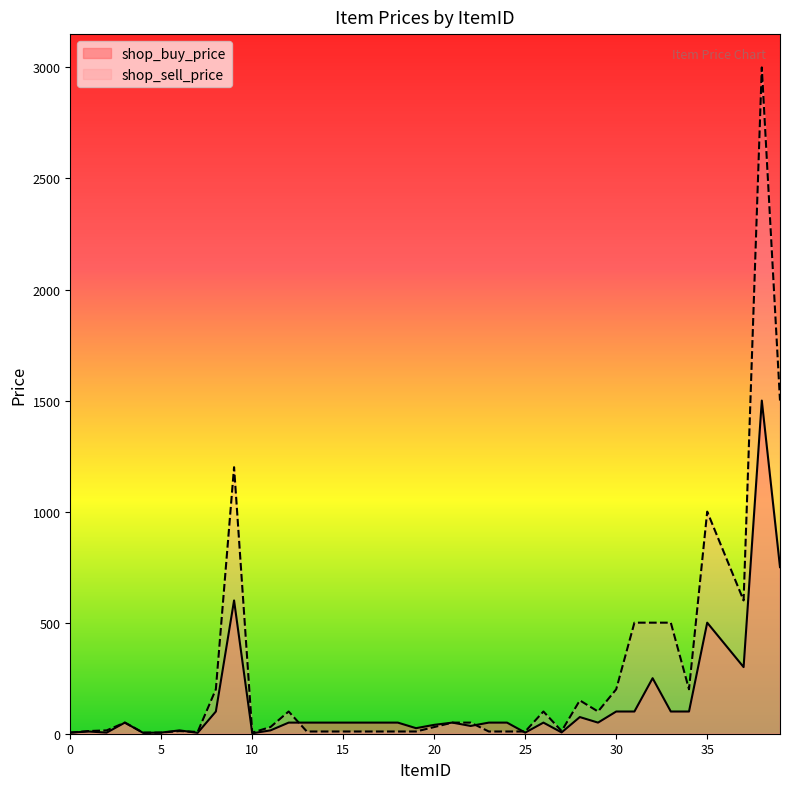

Is the value of shop_buy_price at 20 greater than the value of shop_sell_price at 29?

No